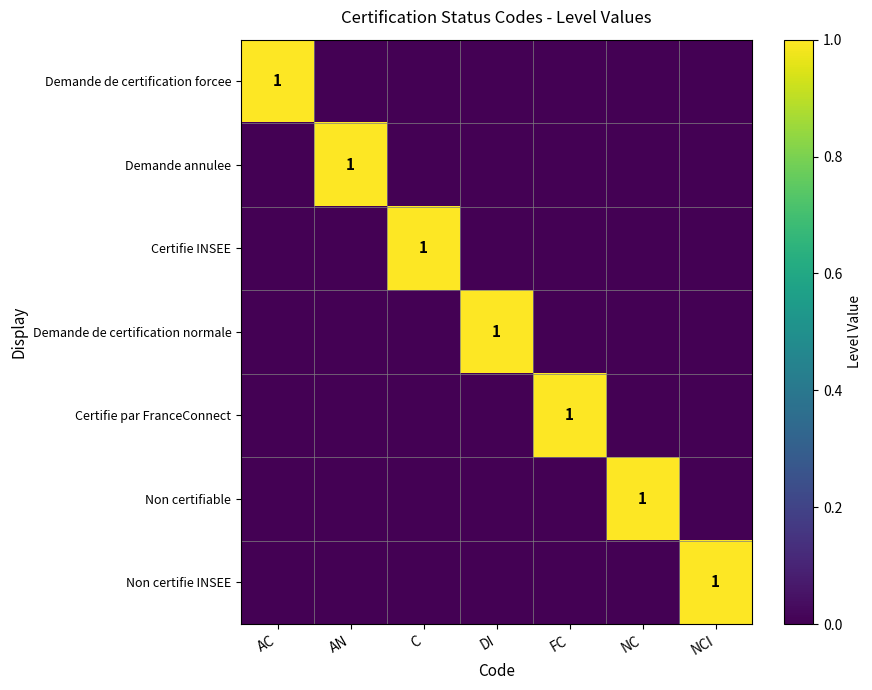

True or false: Certifie par FranceConnect has a value of 0 at FC.

False